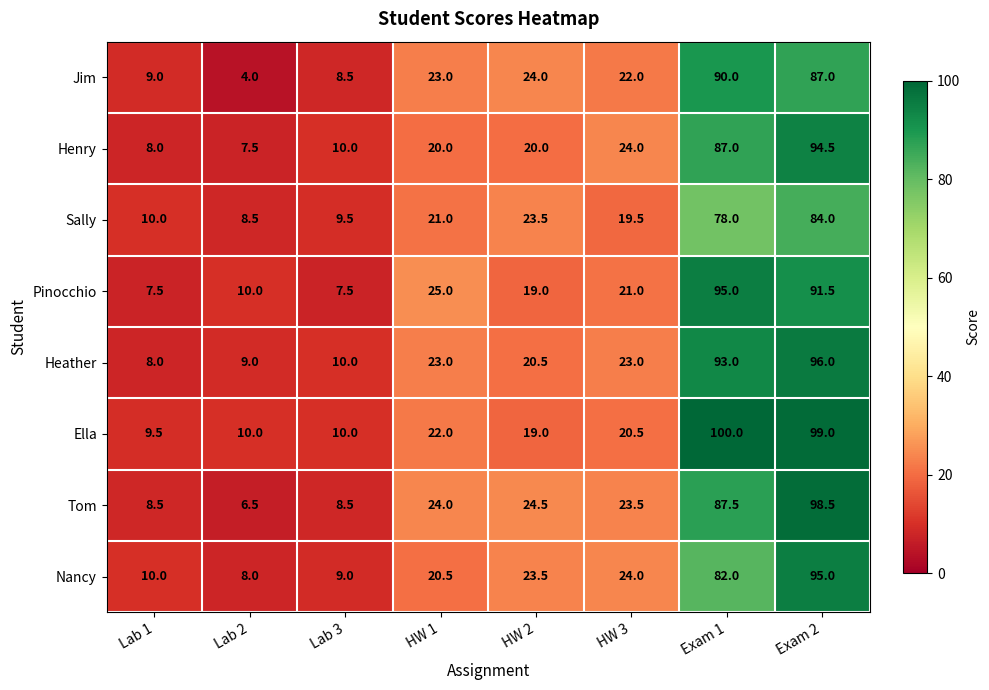

What value does the Jim series have at Lab 3?

8.5